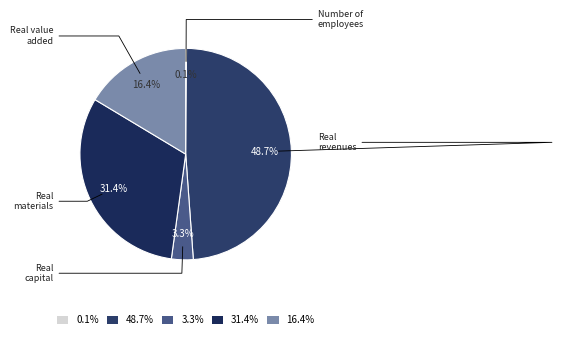

Which category has the biggest portion of the pie?

48.7%